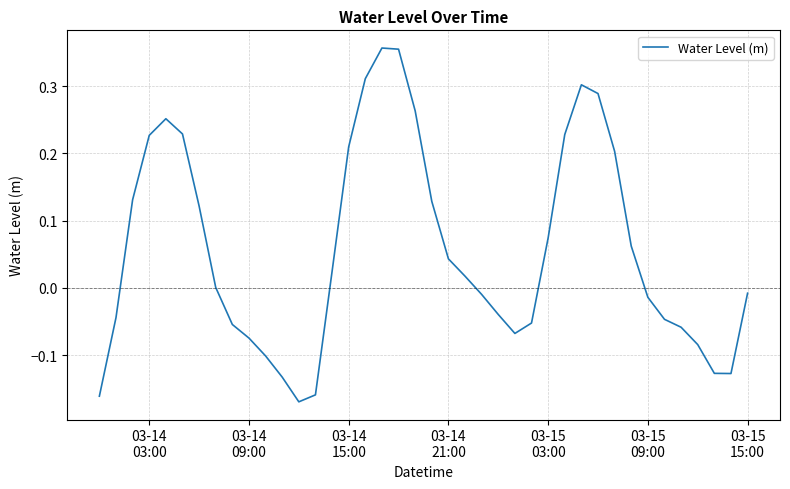

Count the number of data series in this chart.

1